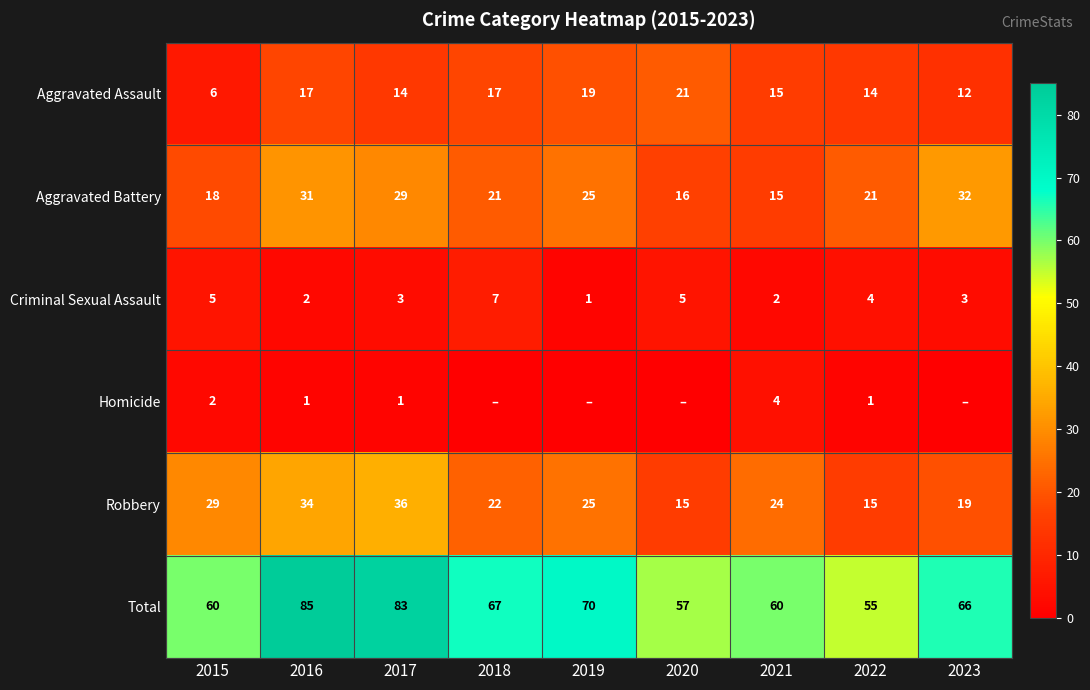

Is it true that Total equals 127 at 2016?

False